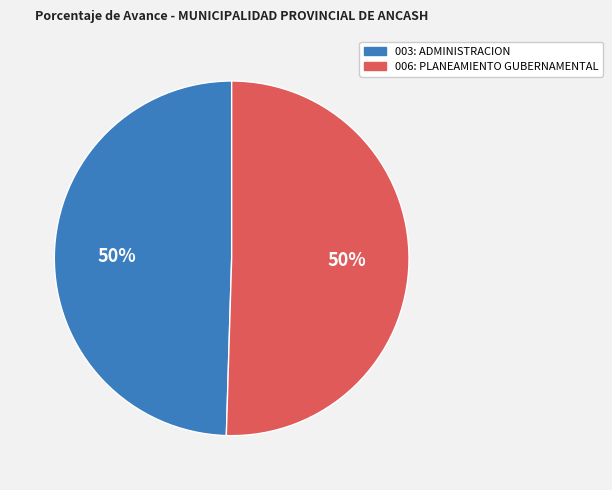

Count the number of slices in the pie.

2